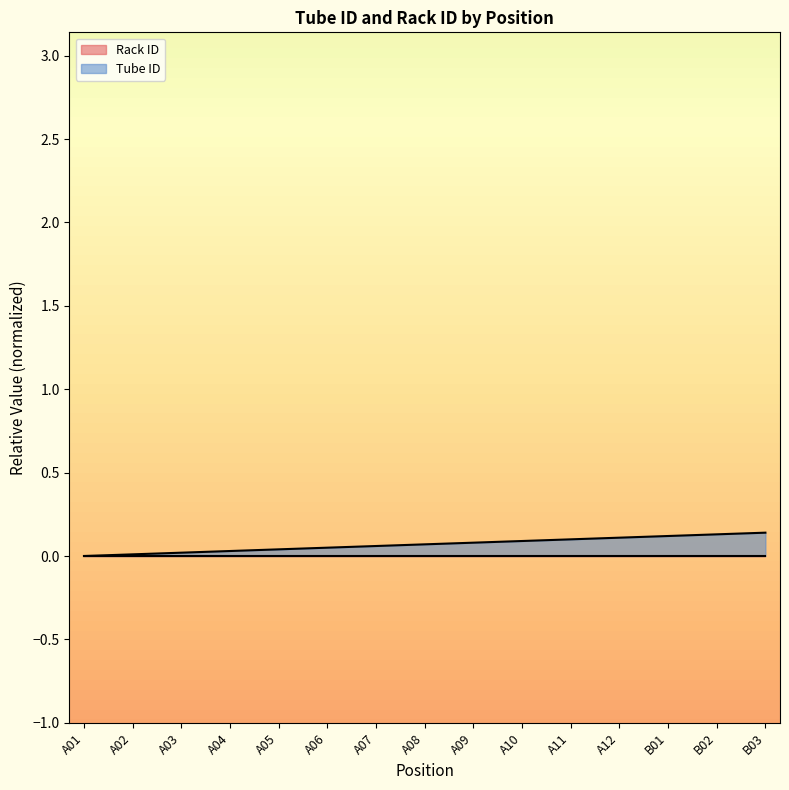

The chart shows a value of 0.1 at A11. True or false?

True